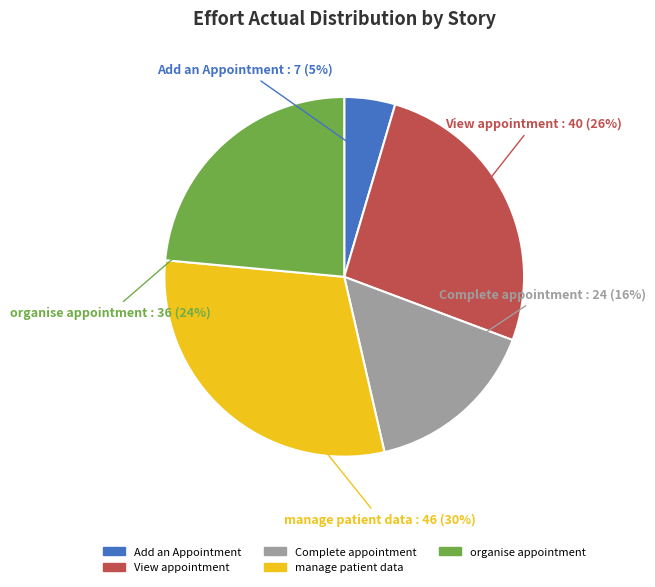

Count the number of slices in the pie.

5